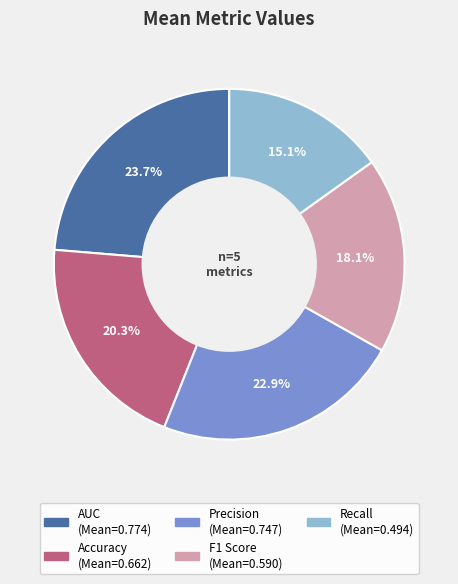

To the nearest percent, what is the difference between the largest and smallest slice percentages?

9%